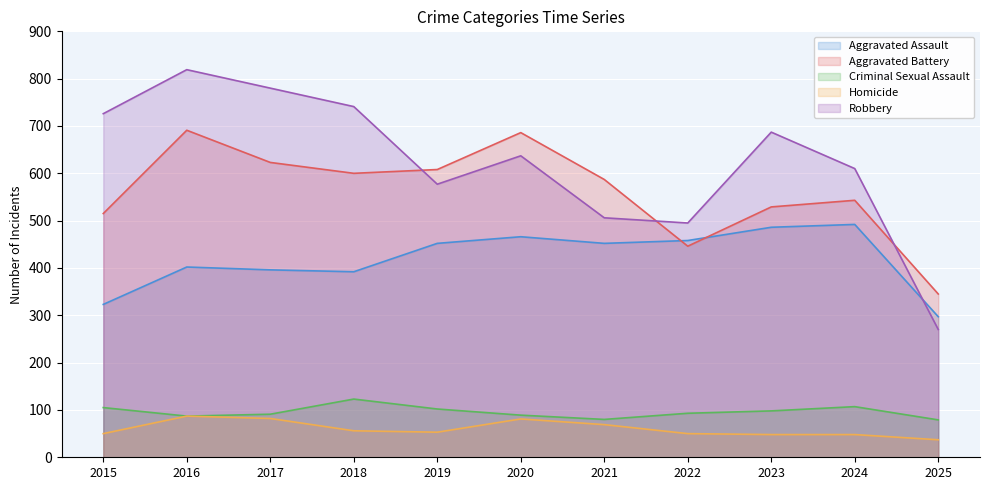

Between 2018 and 2023, which series saw the biggest shift?

Aggravated Assault